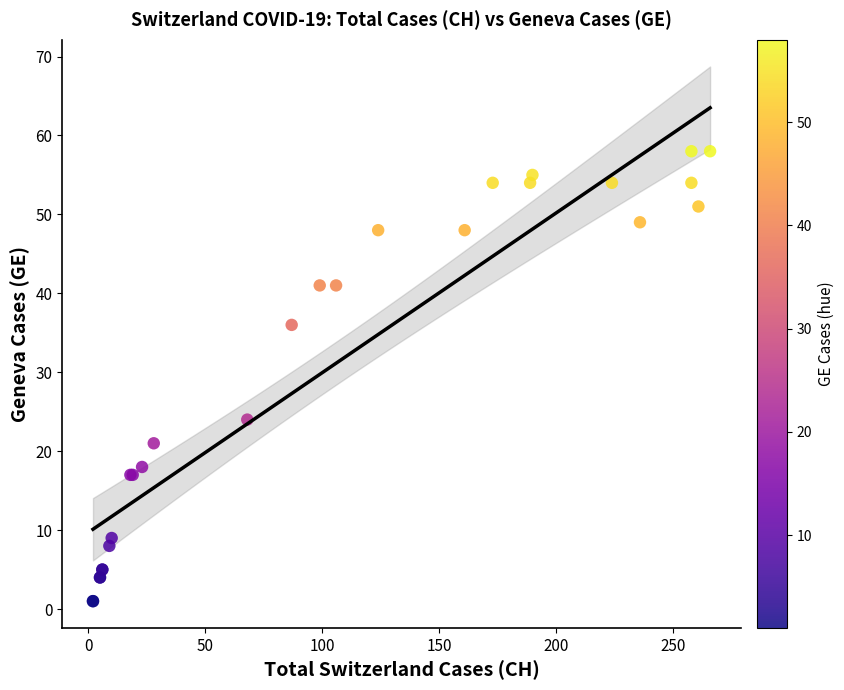

What Y value in the scatter plot is closest to 29?

24